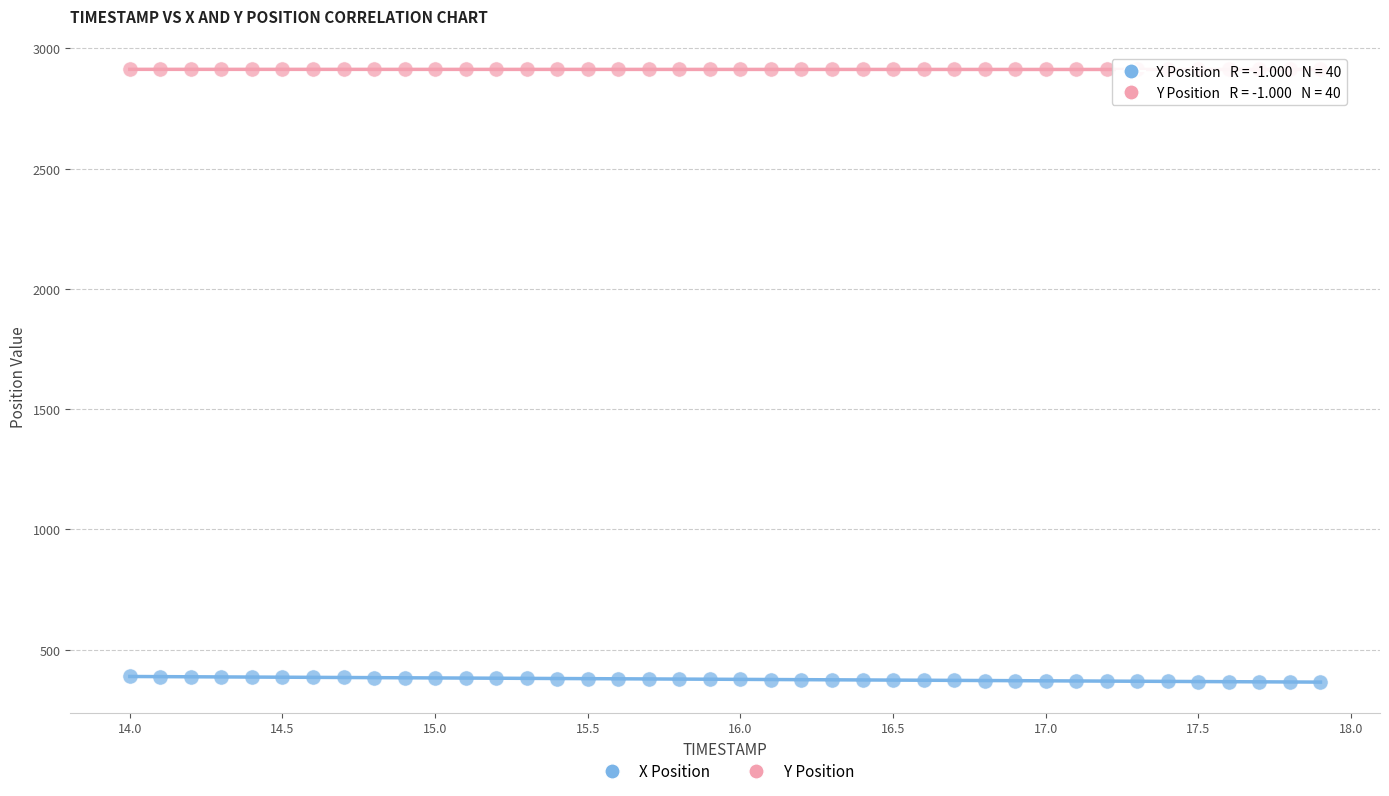

Which series contains the highest Y value?

Y Position